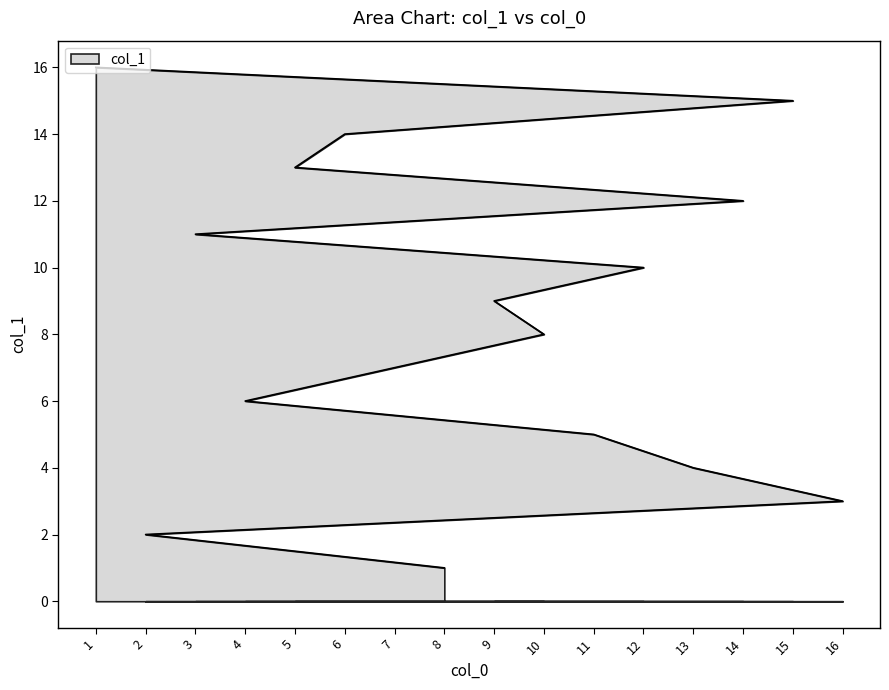

The value at 8 is 1. True or false?

True